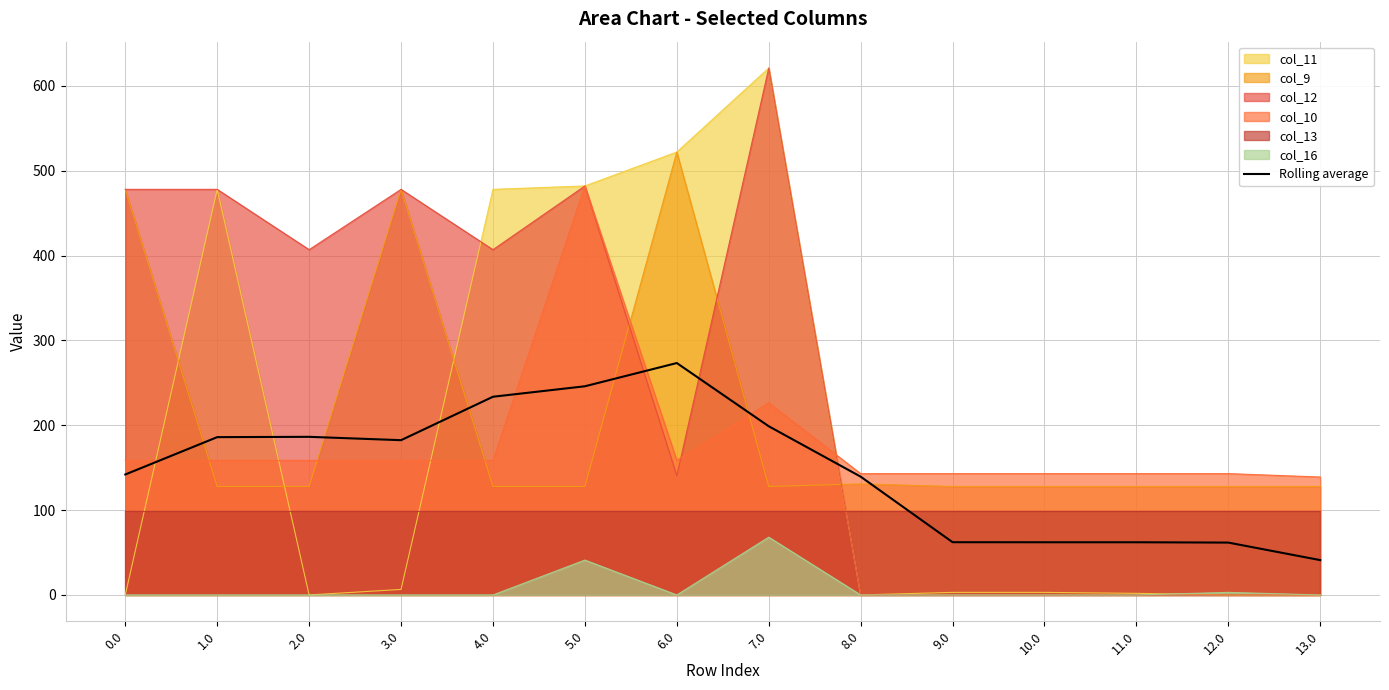

Which category has the lowest value across all series?

13.0